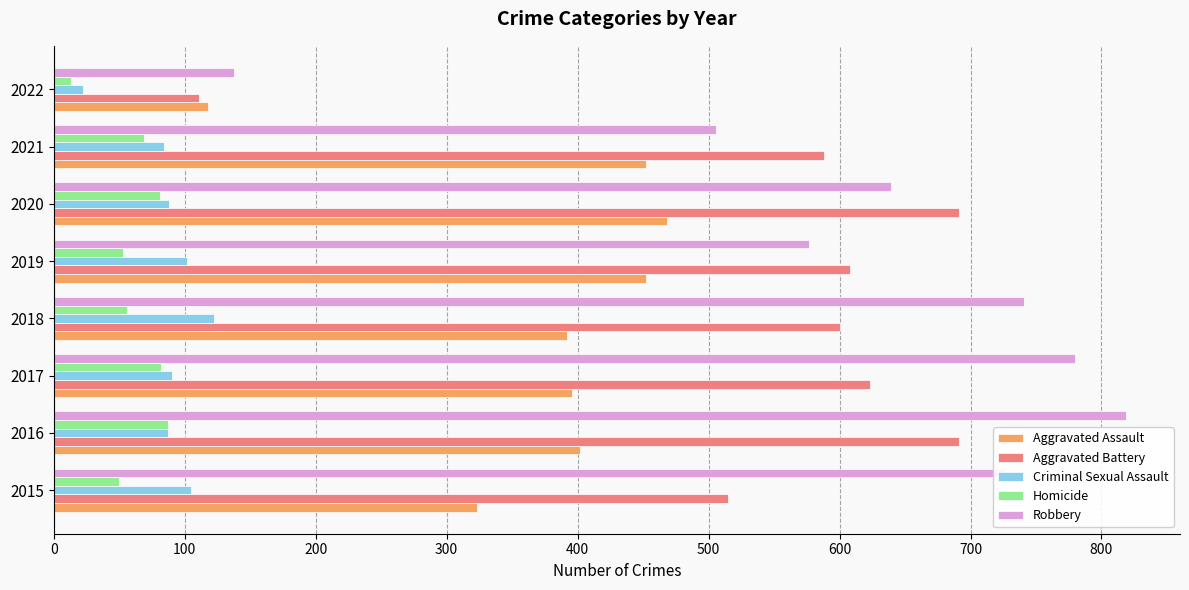

At which category is the sum across all series the highest?

2016